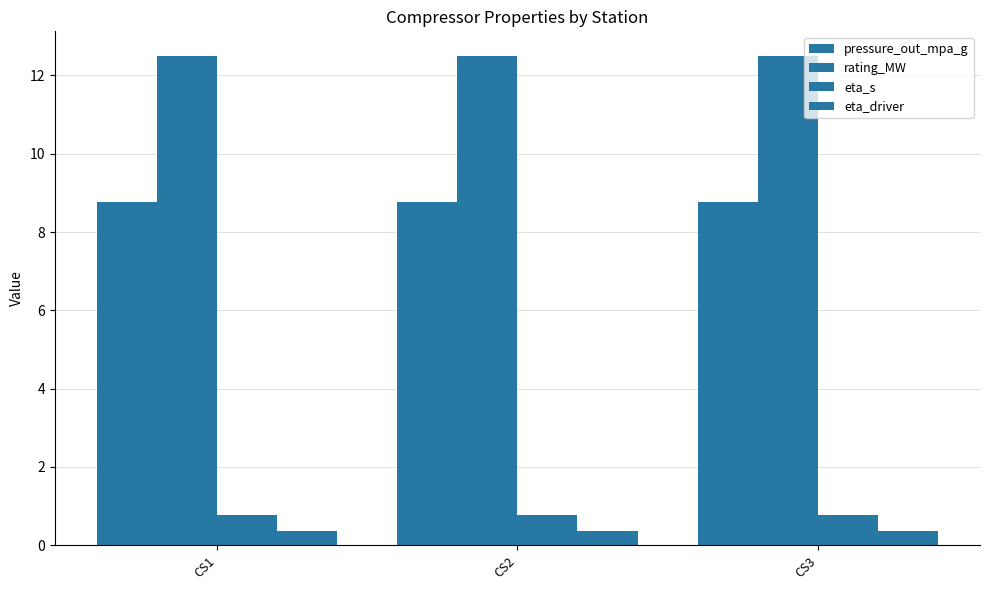

How many bars are there in each group?

4